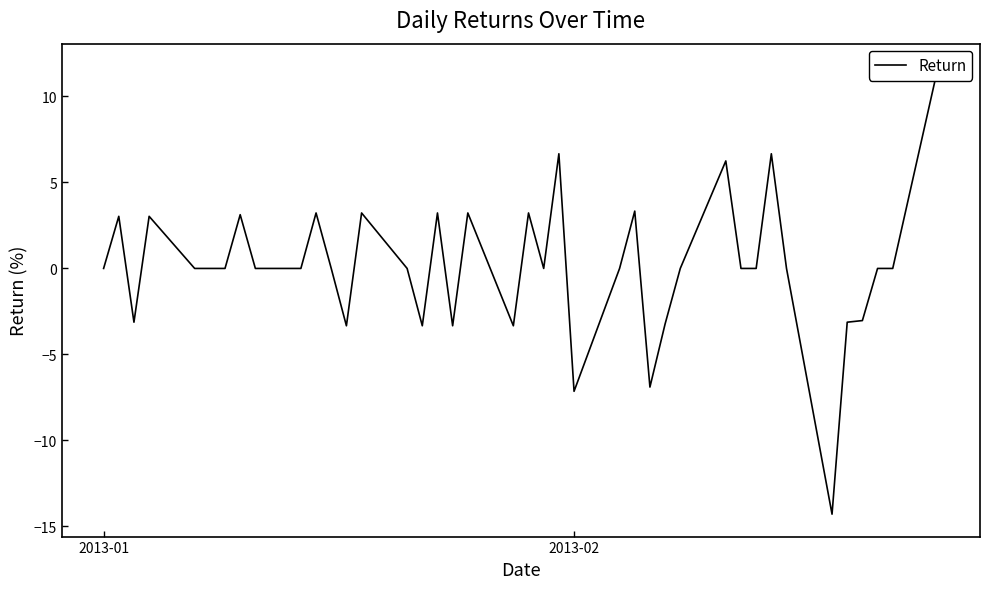

How many interior local valleys (lower than both neighbors) does the data have?

9